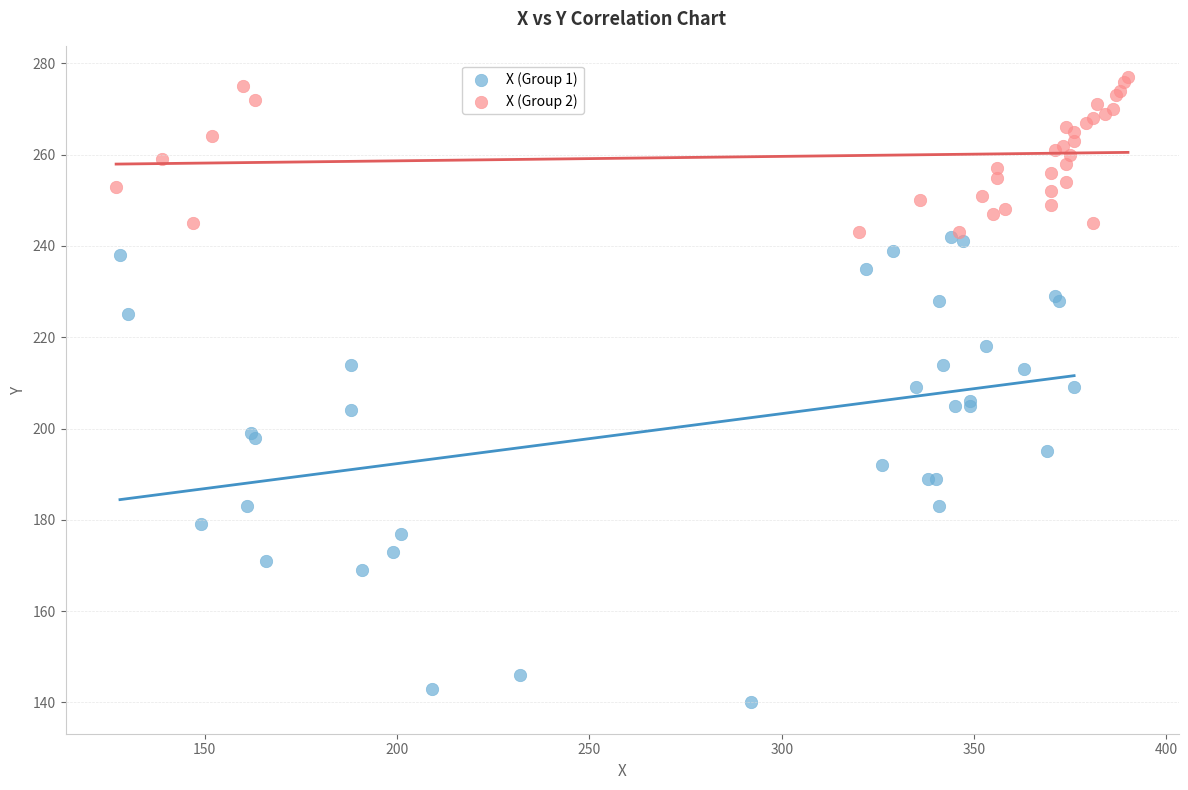

Which series has the largest Y range (max minus min)?

X (Group 1)